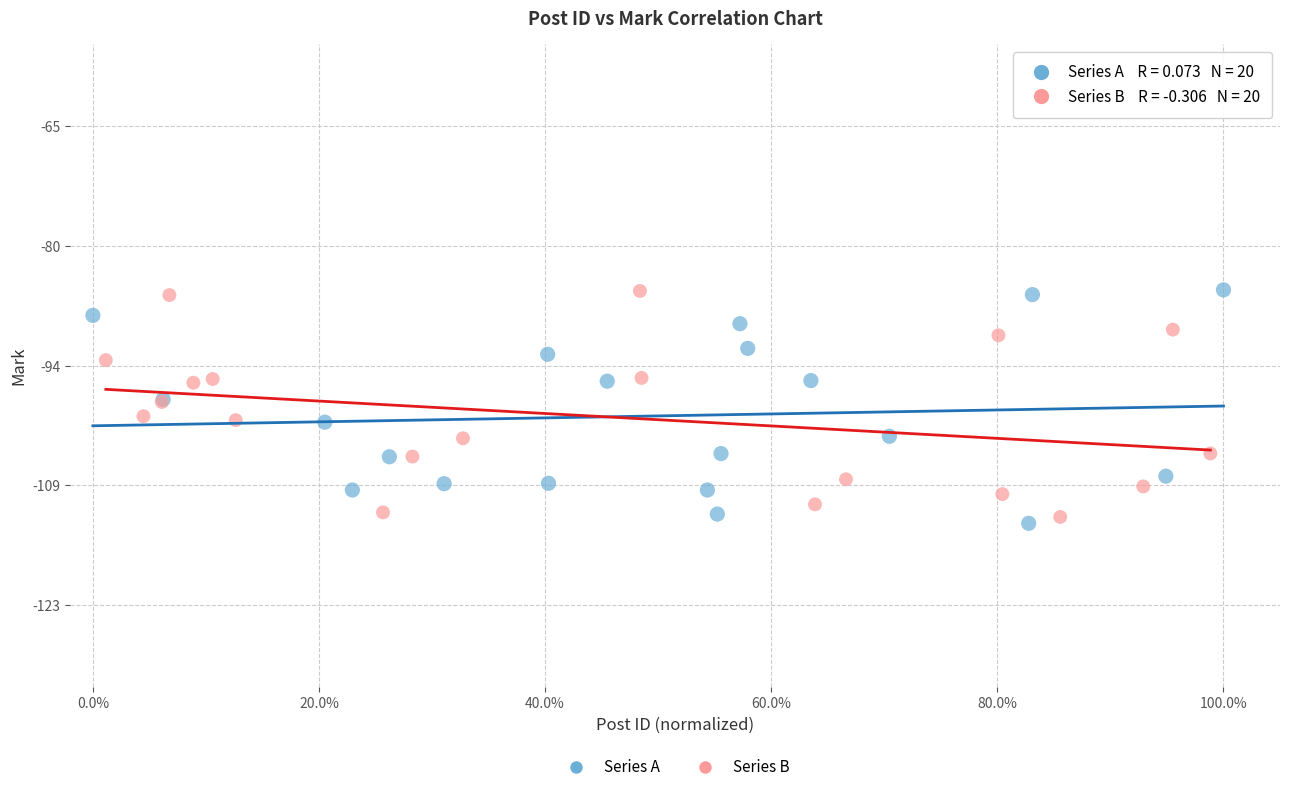

What are all the series names shown in the legend?

Series A, Series B